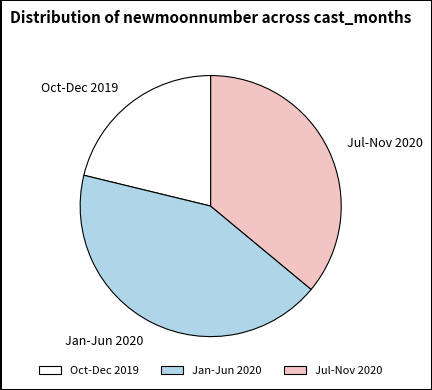

Count the number of slices in the pie.

3